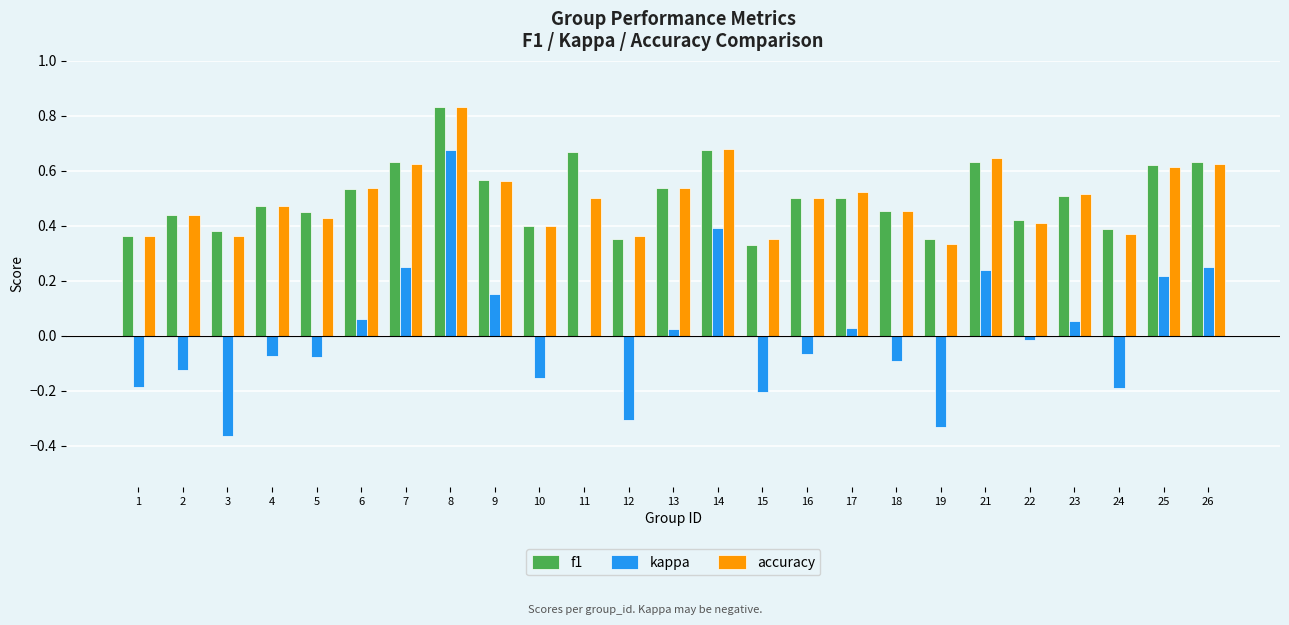

Count the number of categories in the chart.

25